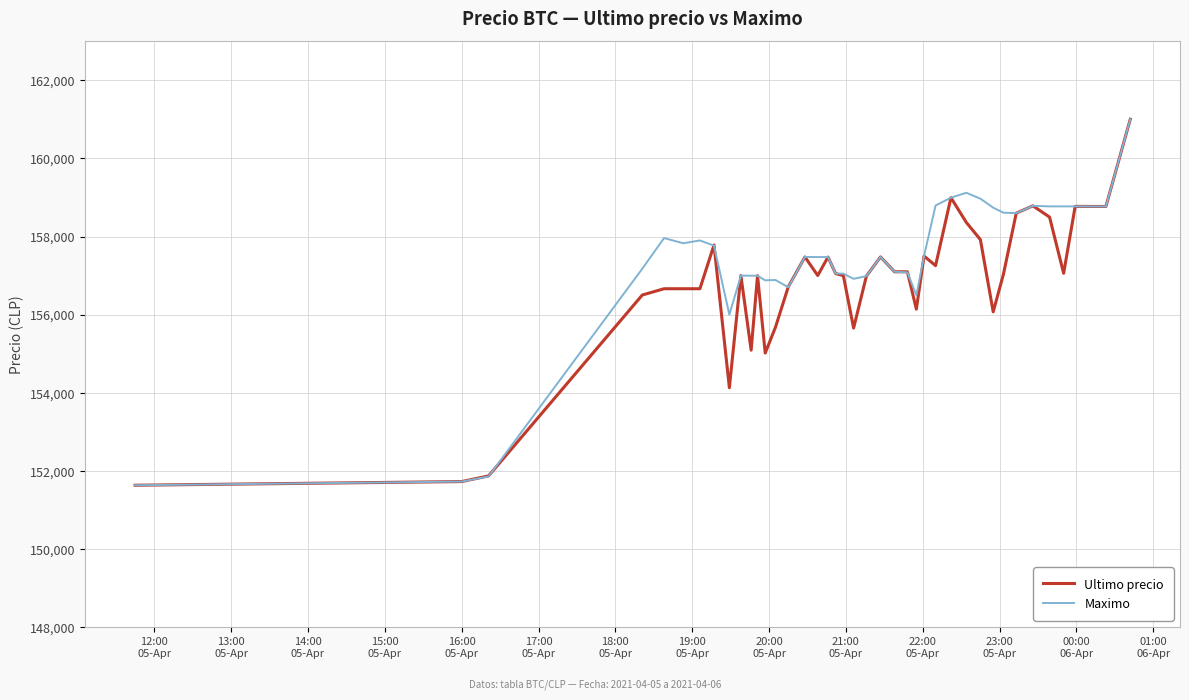

What is the lowest value of the Ultimo precio series?

151633